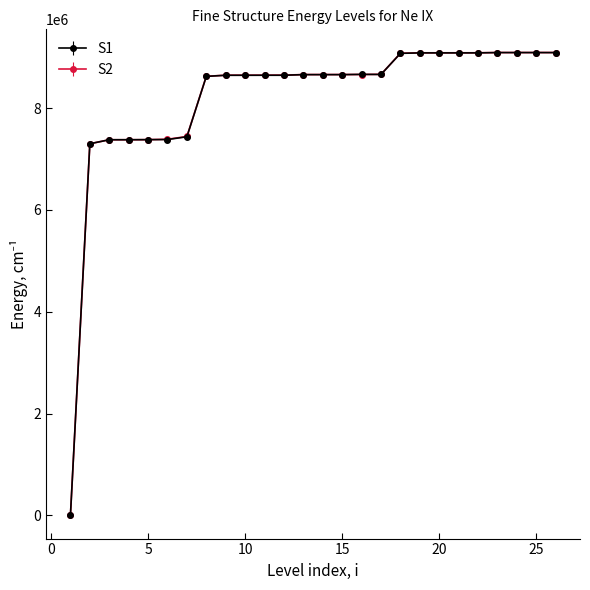

At how many categories does at least one series exceed 5526186?

25